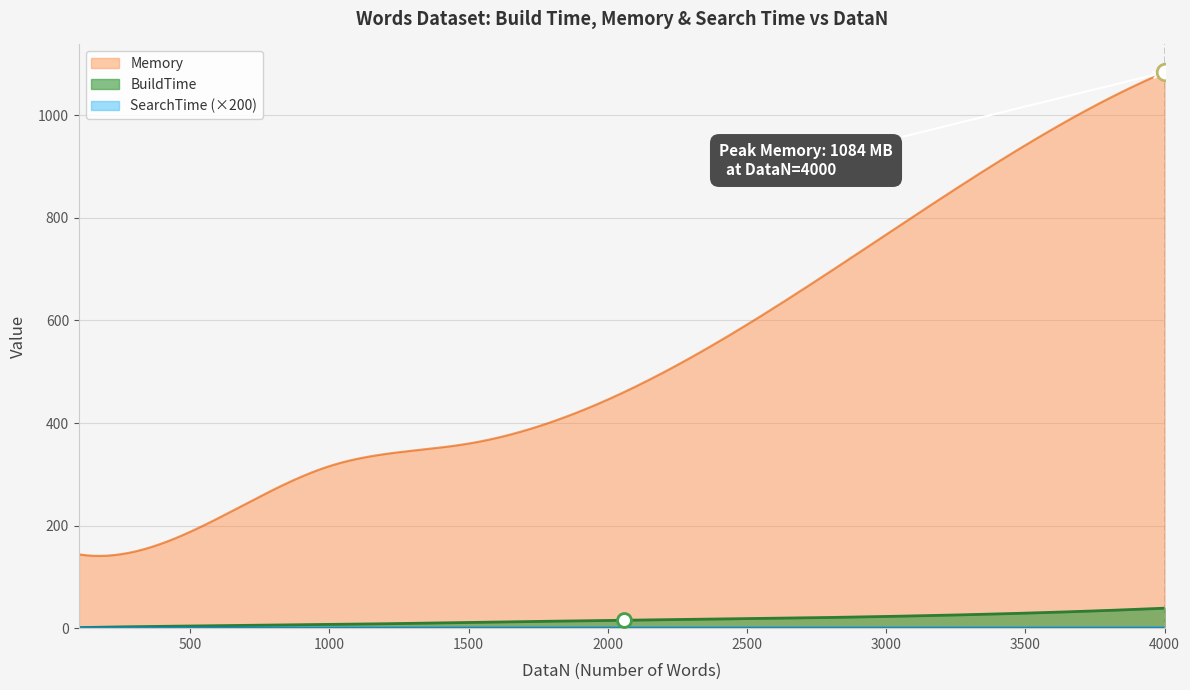

Is the value of BuildTime at 4000 greater than the value of SearchTime at 100?

Yes